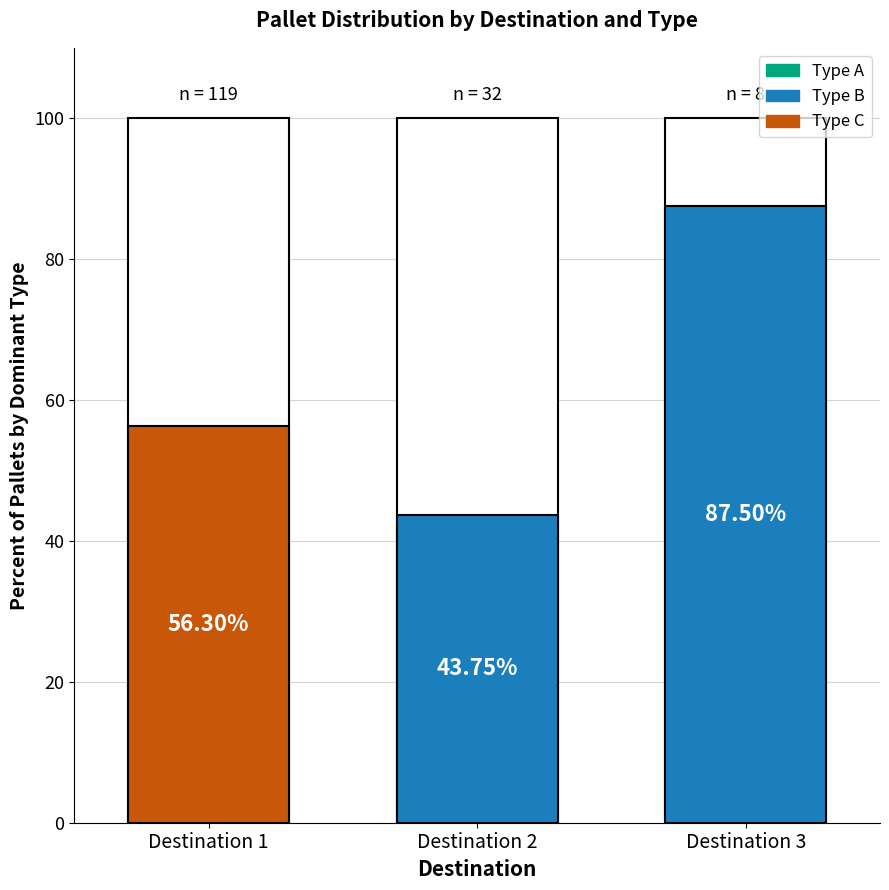

Count the number of values greater than 32.

1